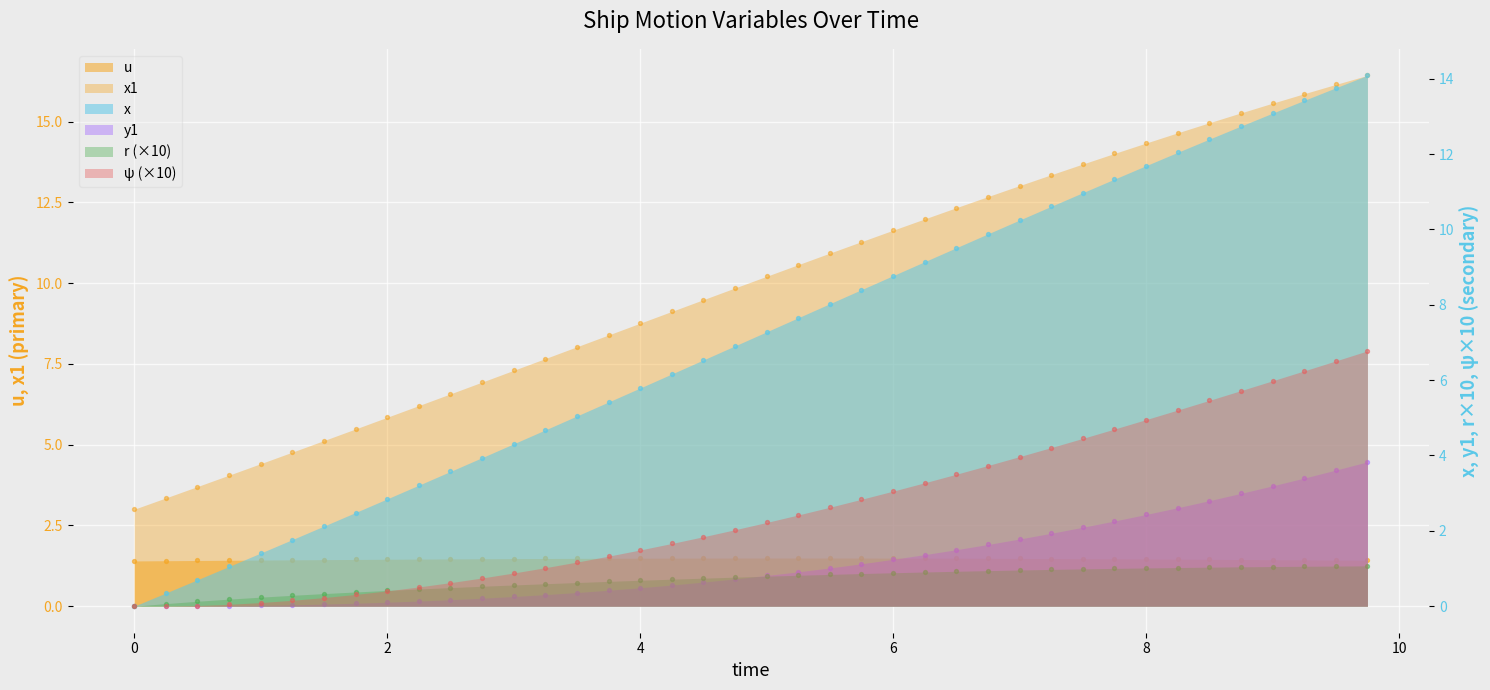

What are all the series names shown in the legend?

u, r, x, x1, y1, psi